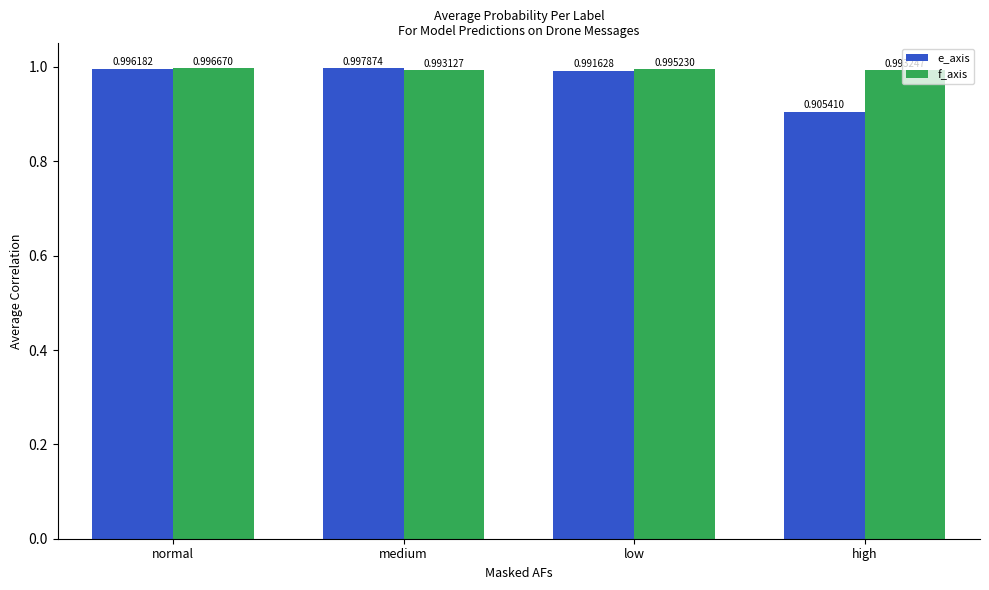

True or false: e_axis has a value of 1.0 at low.

True